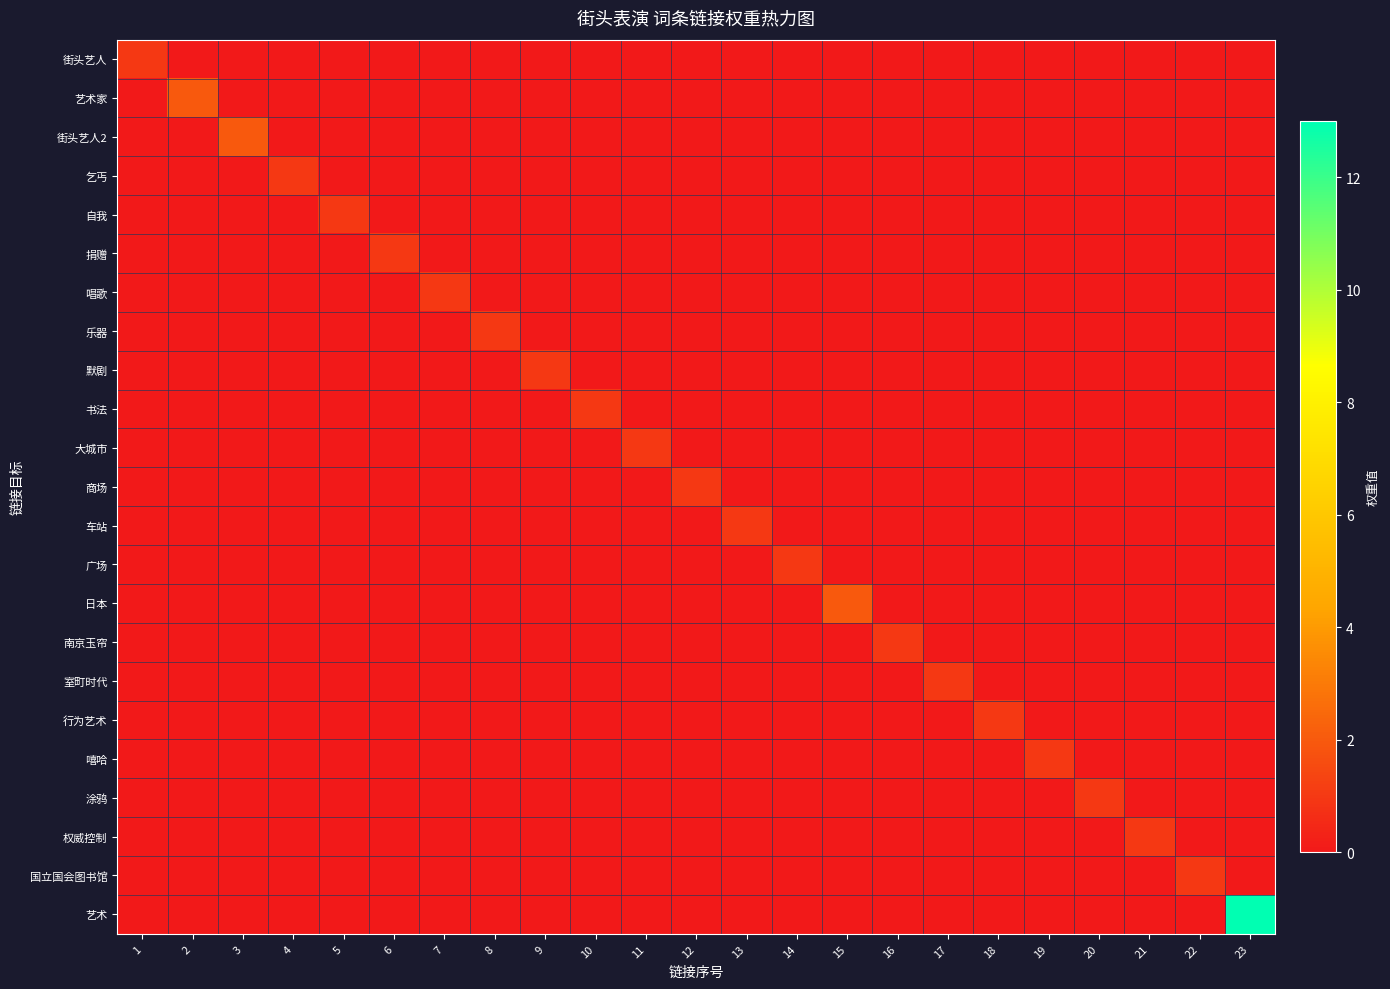

Rank the series by their maximum value, from lowest to highest.

街头艺人, 乞丐, 自我, 捐赠, 唱歌, 乐器, 默剧, 书法, 大城市, 商场, 车站, 广场, 南京玉帘, 室町时代, 行为艺术, 嘻哈, 涂鸦, 权威控制, 国立国会图书馆, 艺术家, 街头艺人2, 日本, 艺术